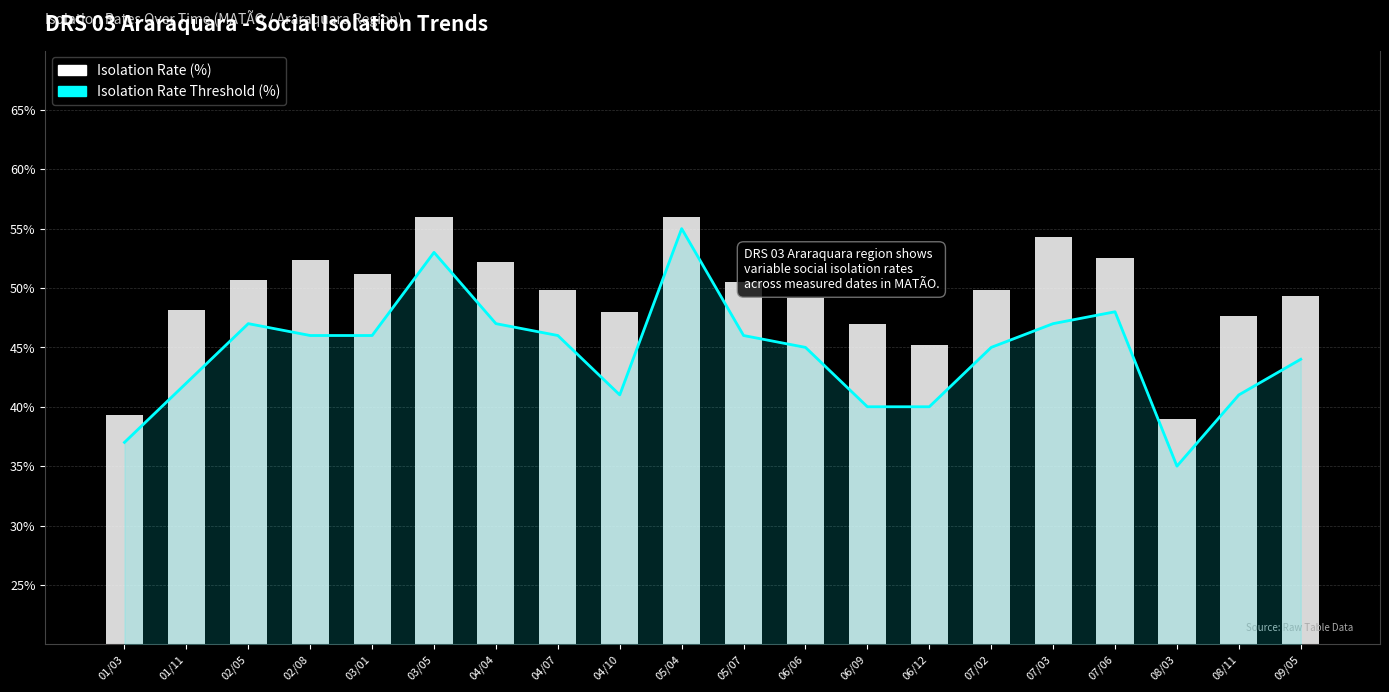

What is the spread (max minus min) of values at 05/07?

4.5